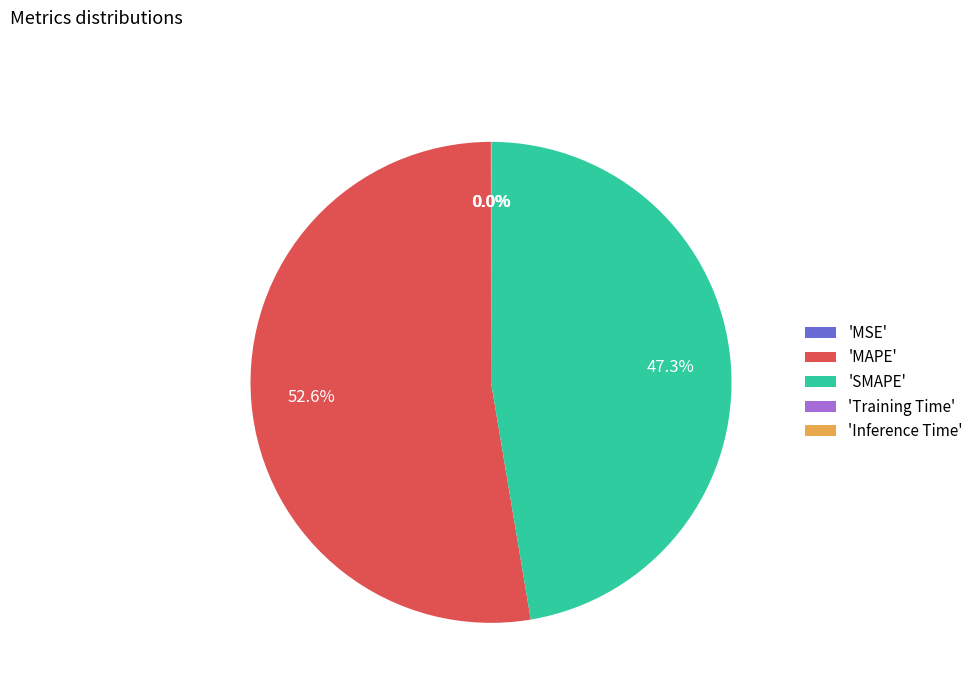

Which category has the biggest portion of the pie?

'MAPE'